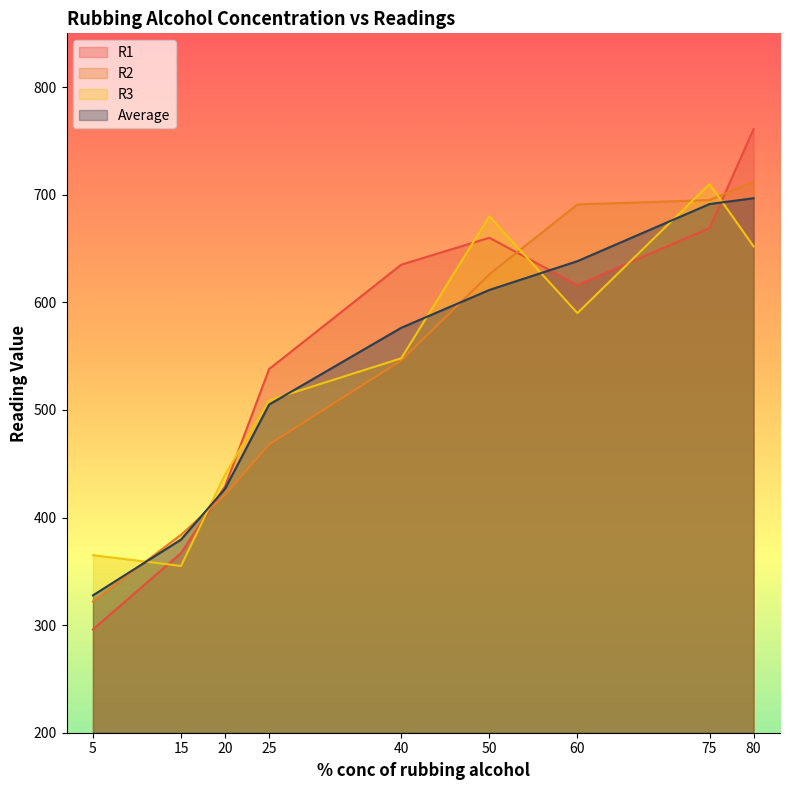

The value of R3 at 80 is 652.0. True or false?

True